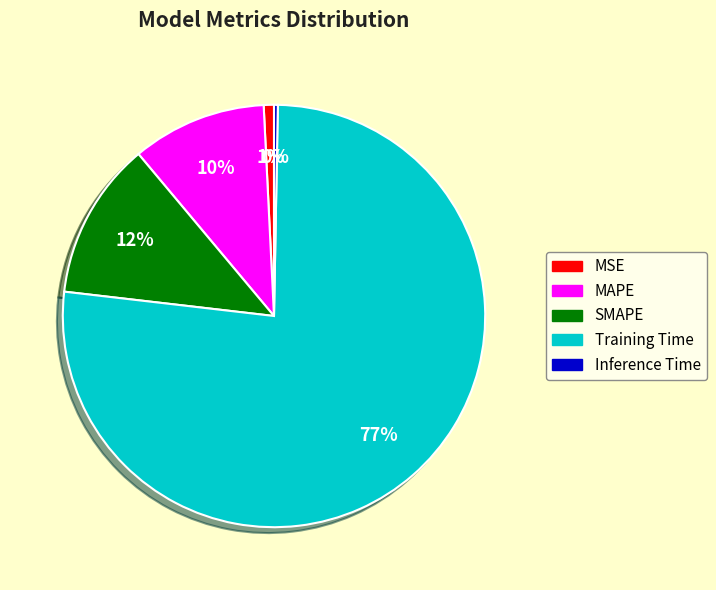

To the nearest percent, what is the difference between the SMAPE and Inference Time slice percentages?

12%